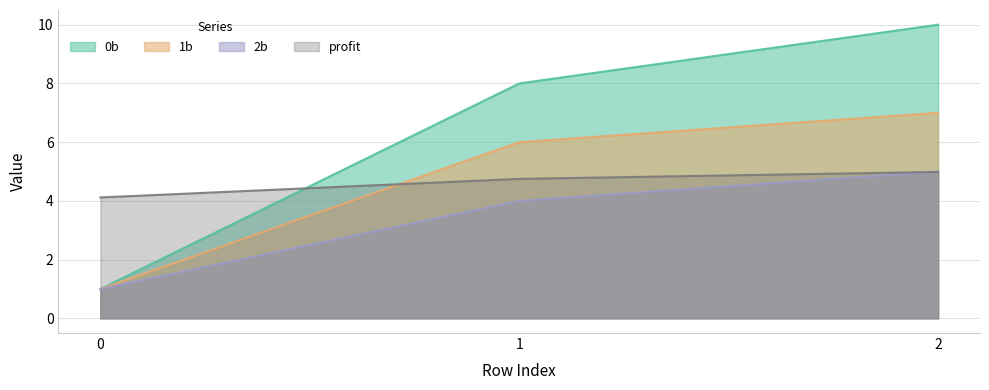

What is the value of the 1b point at the 1st from the left?

1.0